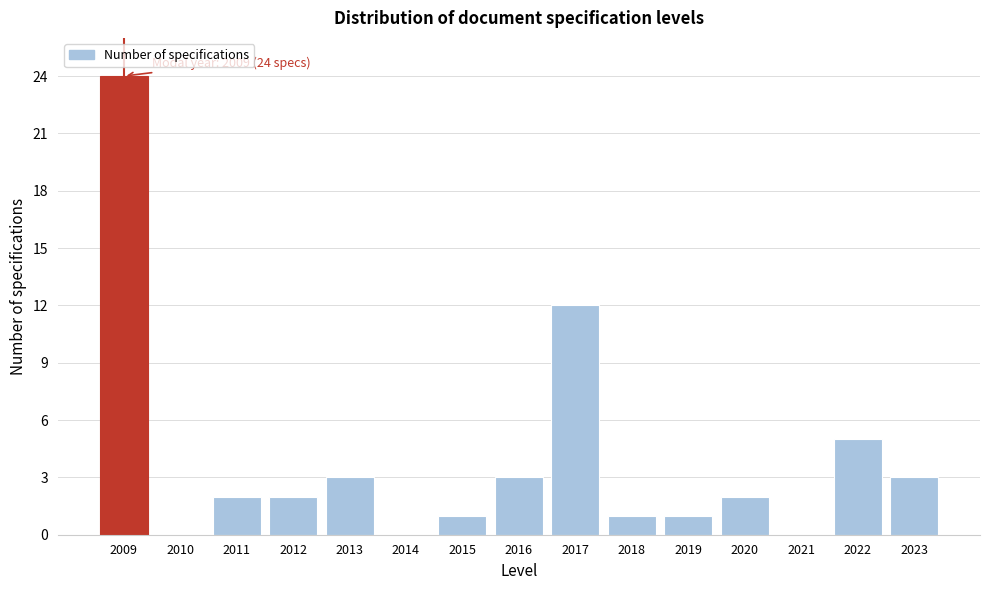

Reading right to left, transcribe all the data shown in this chart.

2023=3	2022=5	2021=0	2020=2	2019=1	2018=1	2017=12	2016=3	2015=1	2014=0	2013=3	2012=2	2011=2	2010=0	2009=24